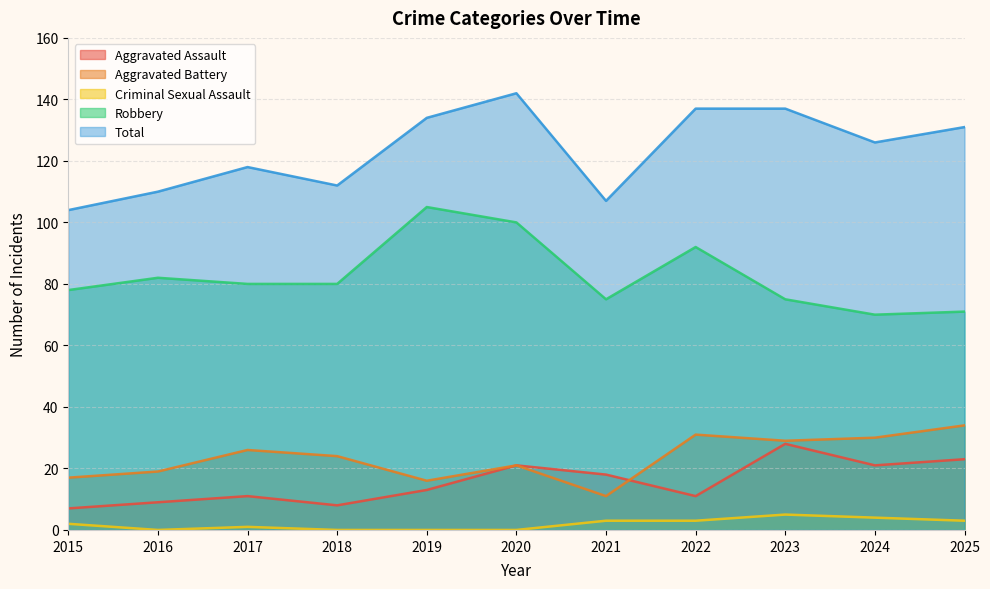

At which category does Aggravated Battery reach its first local valley?

2019